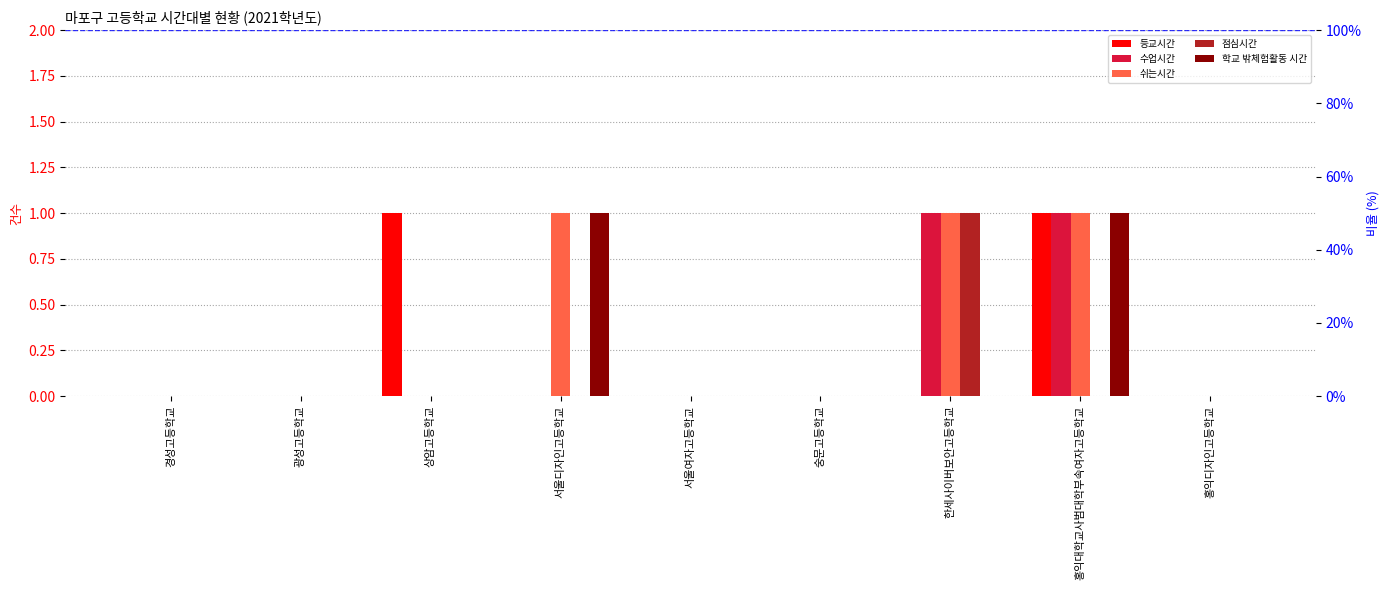

At which label is 학교 밖체험활동 시간 closest to 0?

경성고등학교